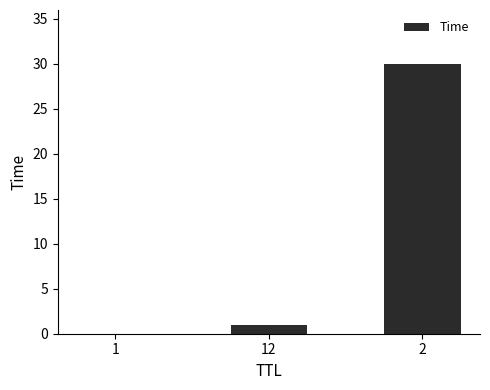

Is it true that the value at 1 is 0.0?

True